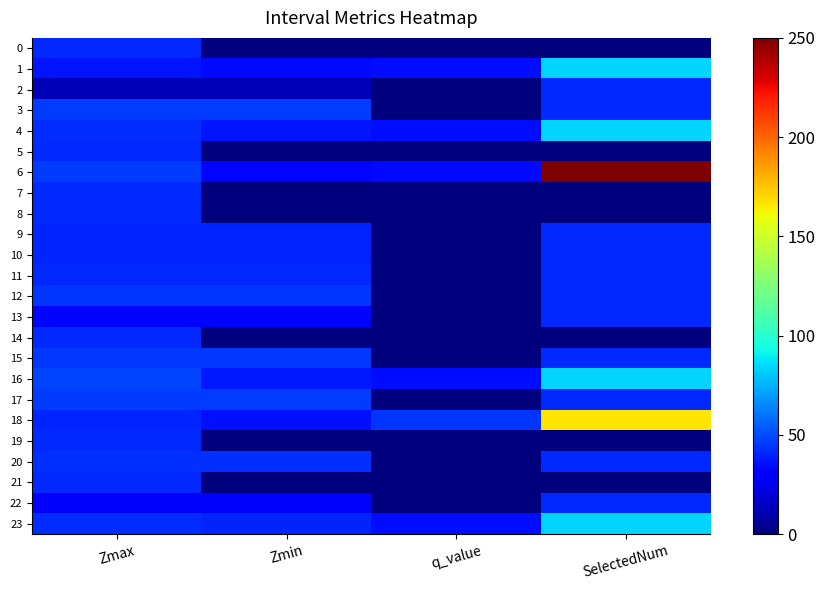

At Zmax, list the series in order from smallest to largest.

2, 22, 13, 1, 18, 10, 9, 0, 5, 7, 8, 14, 19, 21, 11, 4, 23, 20, 12, 15, 17, 3, 6, 16